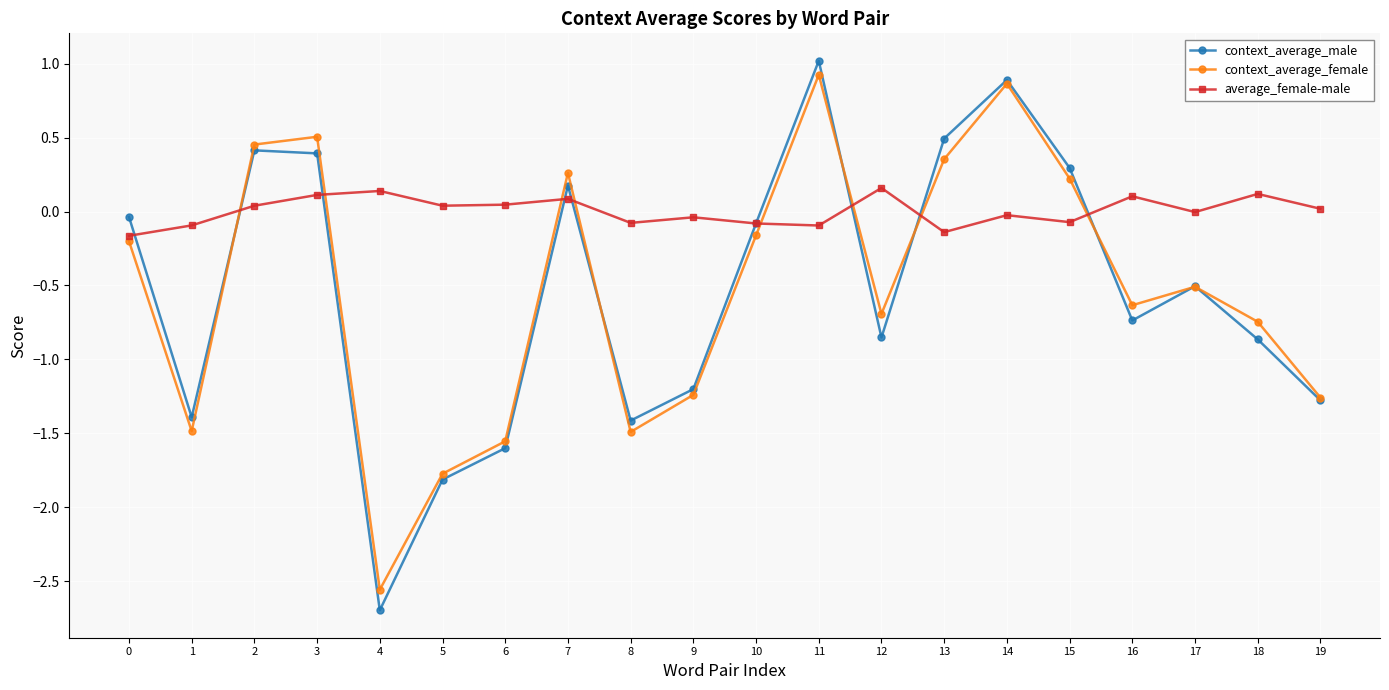

What value does the context_average_male series have at 9?

-1.2